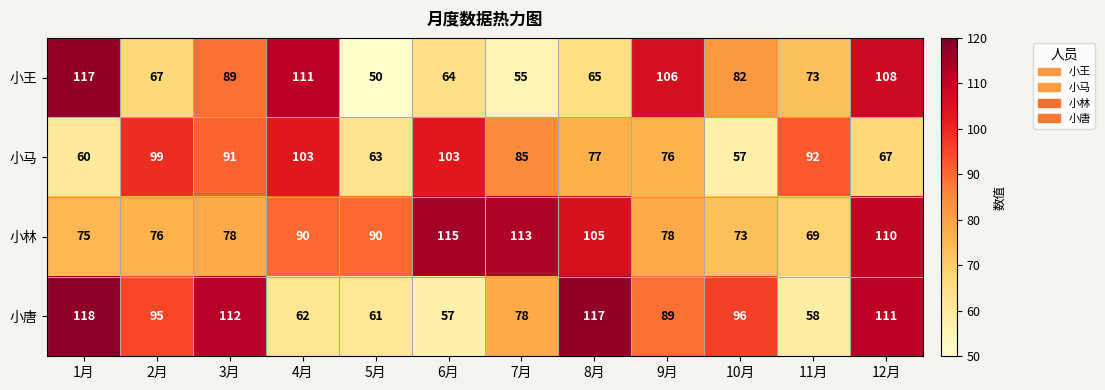

What is the smallest value displayed?

50